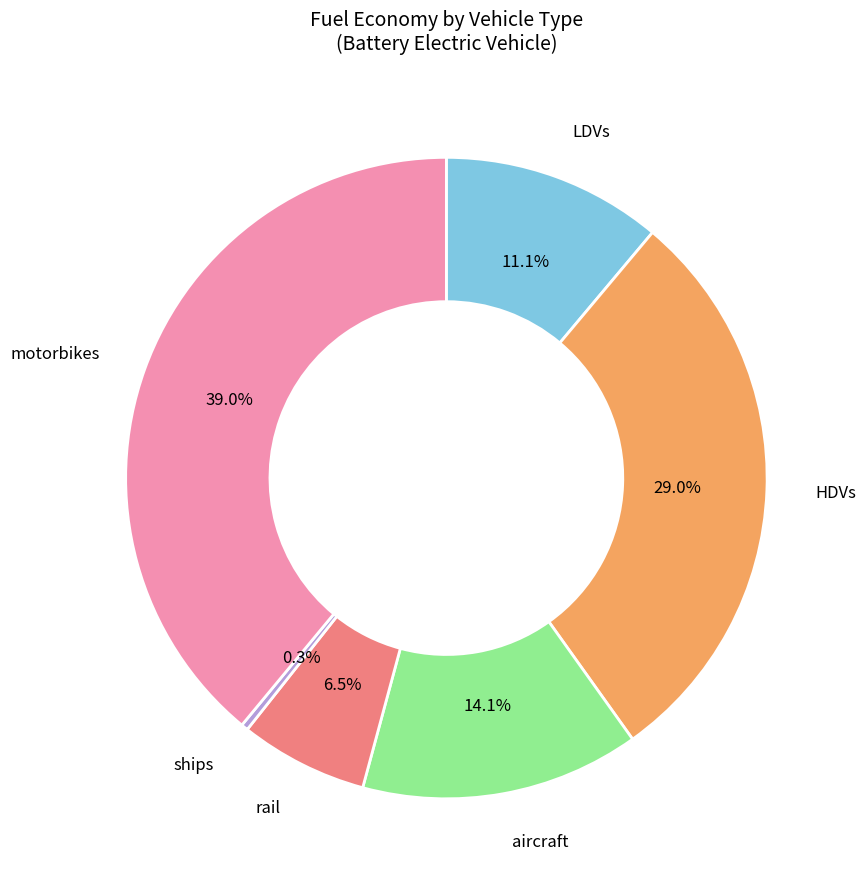

Is there any slice that represents more than half of the pie?

No